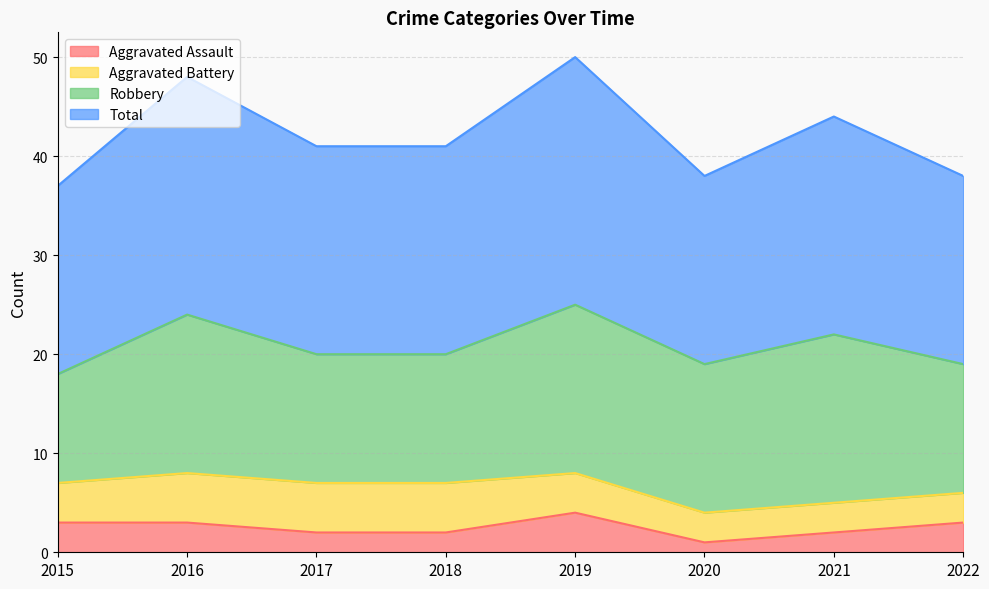

The Aggravated Assault series shows 3 at 2022. True or false?

True